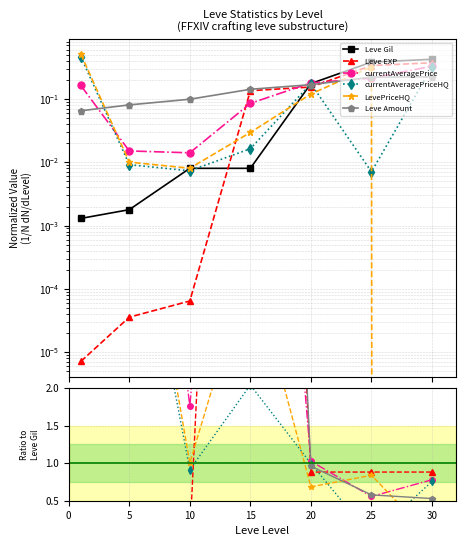

How many interior local valleys does the LevePriceHQ series have?

2